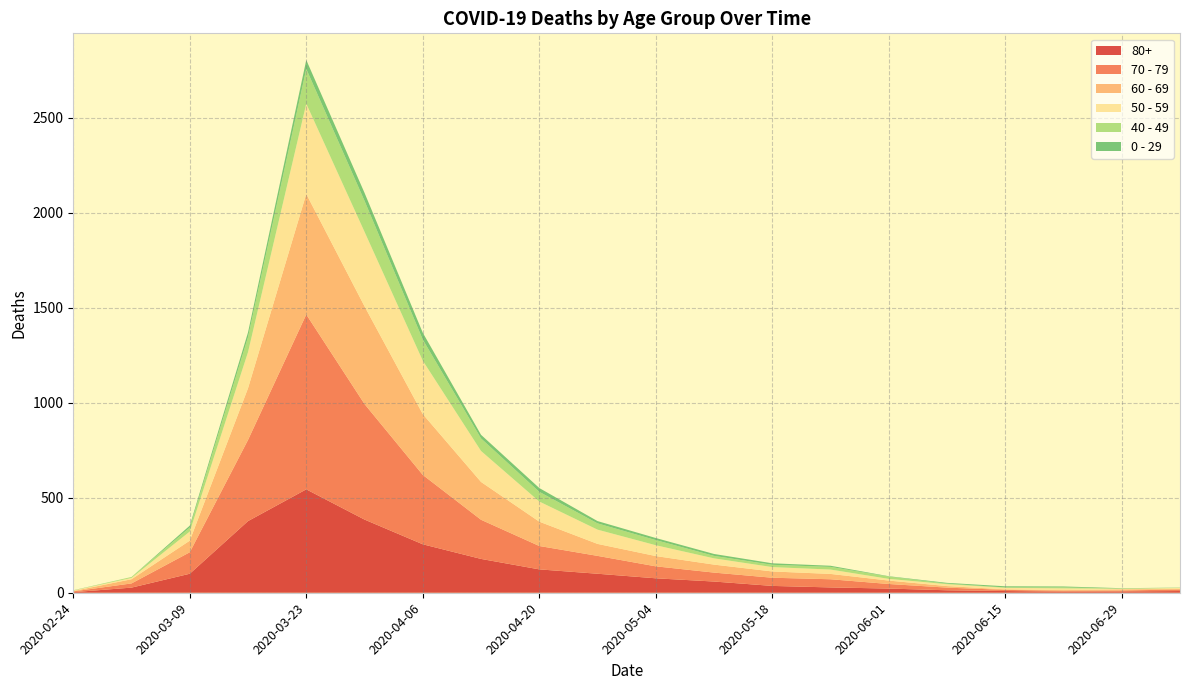

Reading left to right, extract all data points from this chart.

80+: 3	27	100	377	544	385	255	178	123	100	76	59	36	28	22	13	9	6	7	9
70 - 79: 4	22	113	427	920	608	365	206	123	94	63	47	43	43	24	14	6	5	5	8
60 - 69: 2	22	61	272	634	514	320	199	128	63	54	42	33	28	18	8	3	3	6	3
50 - 59: 3	7	48	190	475	392	281	163	106	75	57	33	23	23	9	10	8	9	3	5
40 - 49: 0	5	21	79	183	163	111	66	51	33	27	13	12	14	12	3	2	5	1	1
0 - 29: 1	0	10	25	47	42	36	19	20	12	11	10	8	6	2	4	6	5	2	1